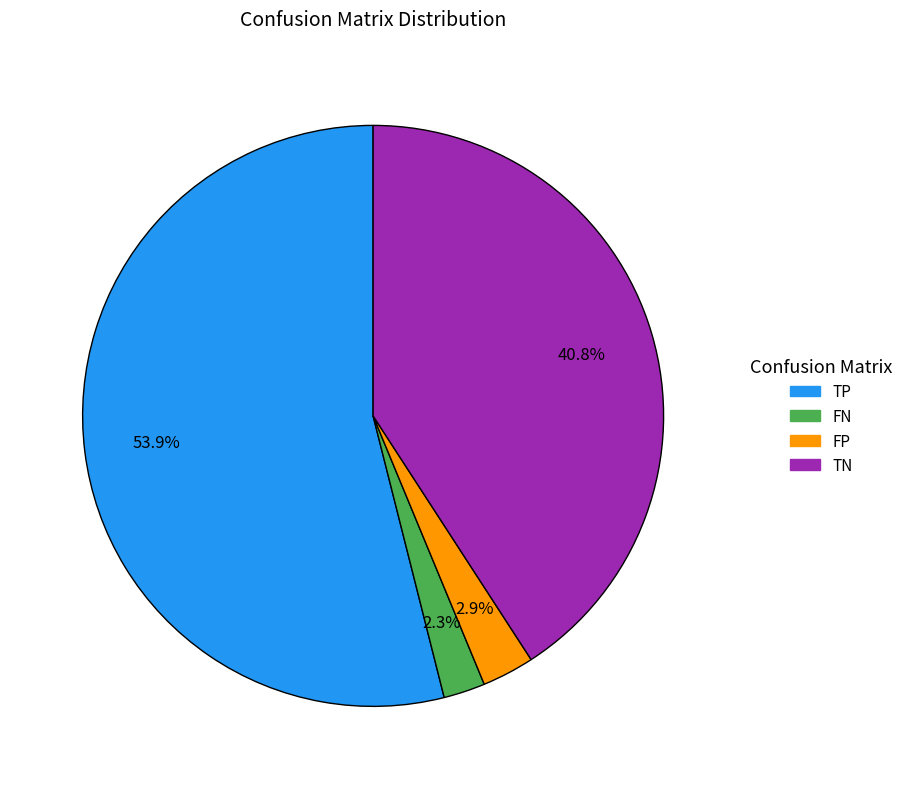

Is it true that TN is 47% of the pie?

False